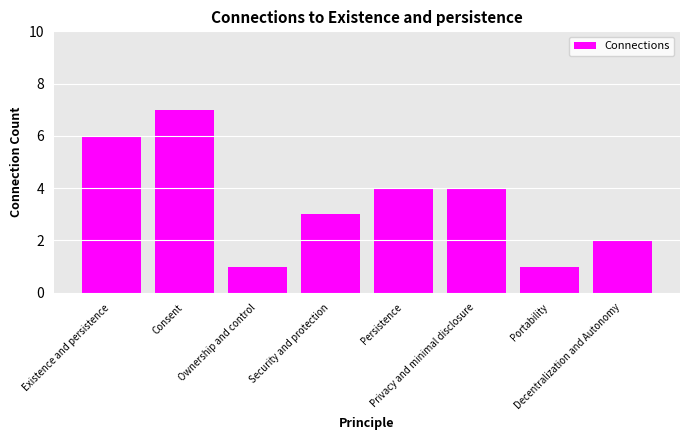

What is the minimum value shown in the chart?

1